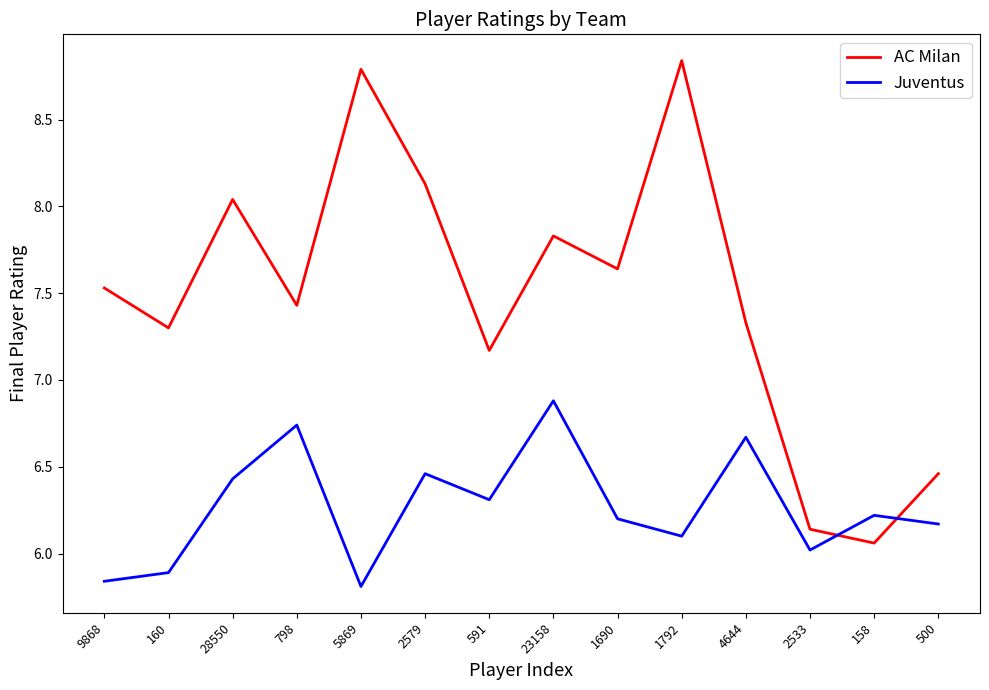

What is the sum of all Juventus values?

87.7